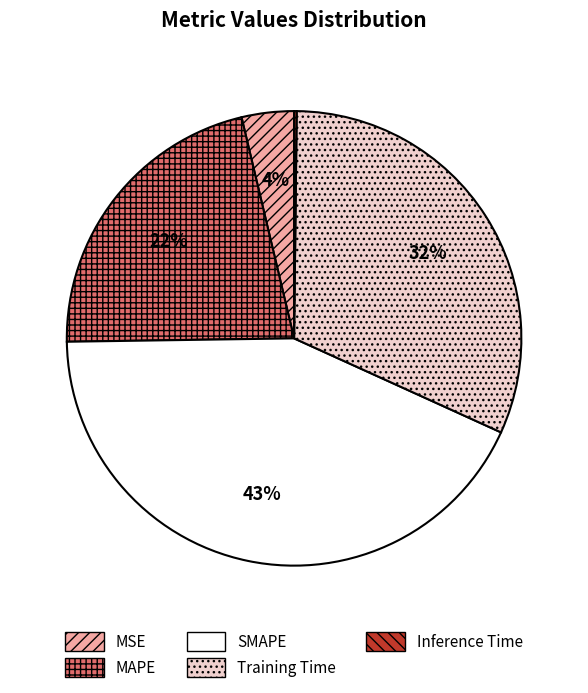

Which category has the biggest portion of the pie?

SMAPE